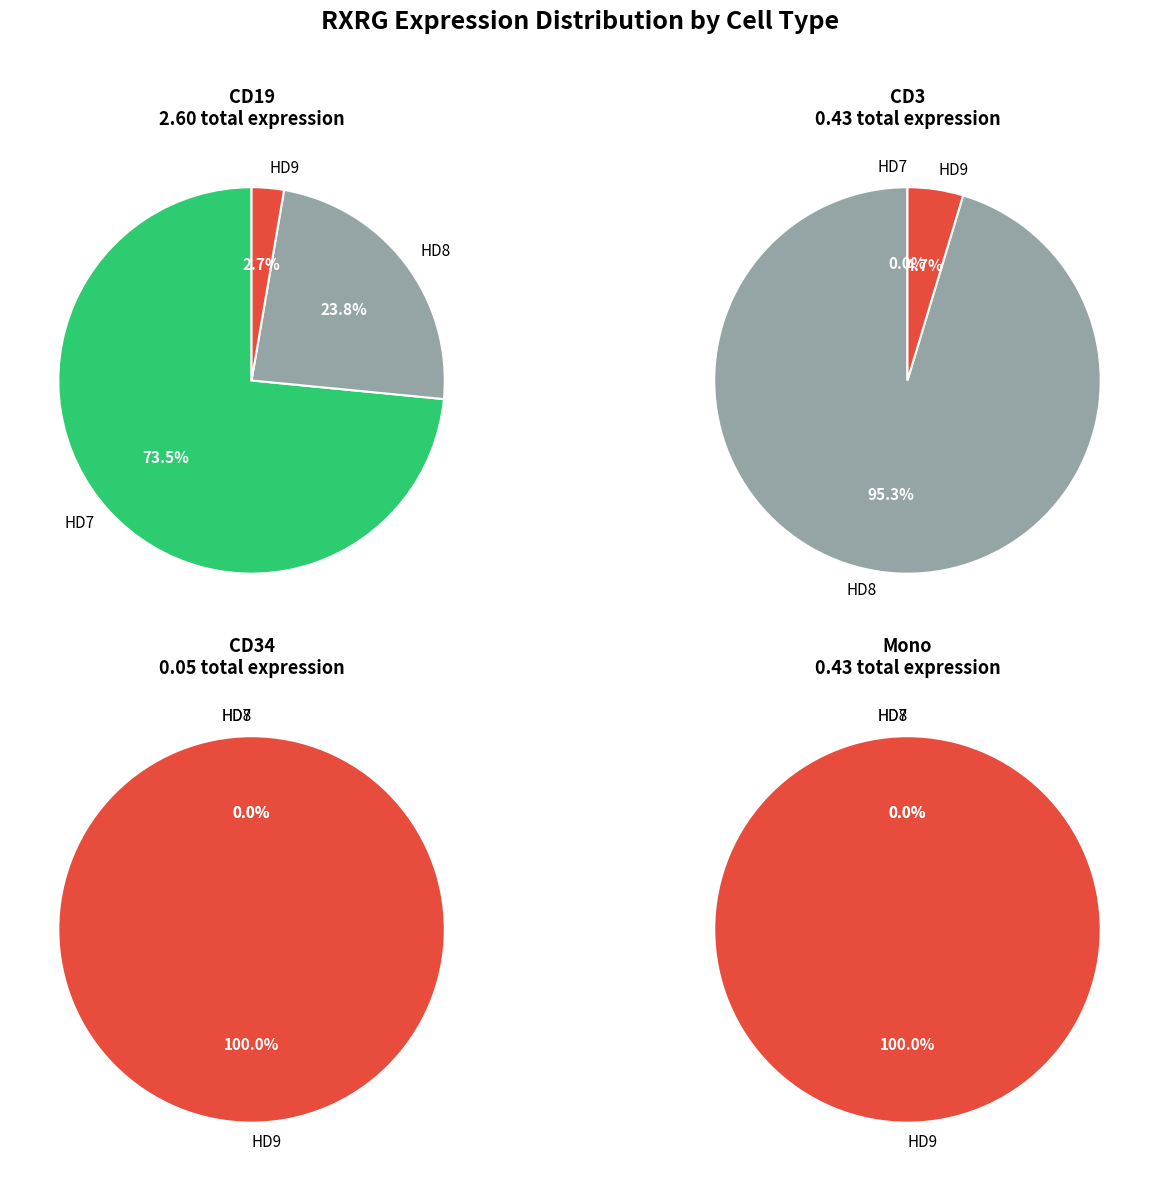

How many segments does this pie chart have?

3